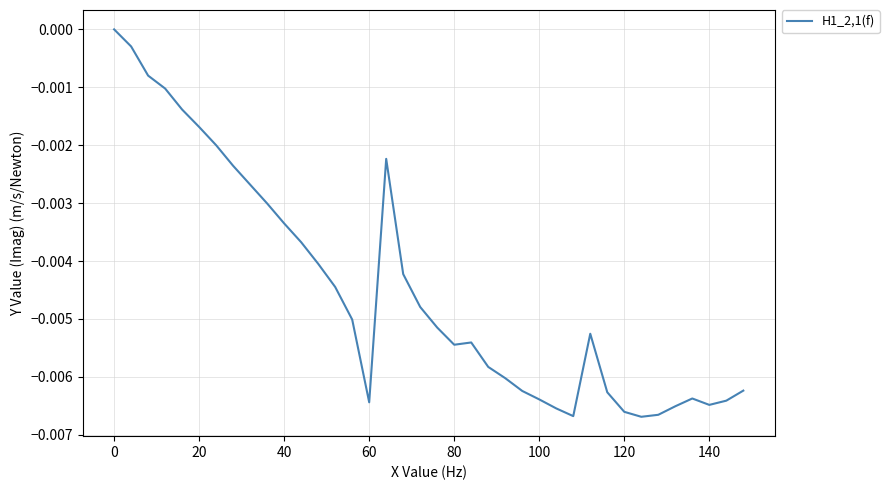

At which category does the data reach its first local valley?

60